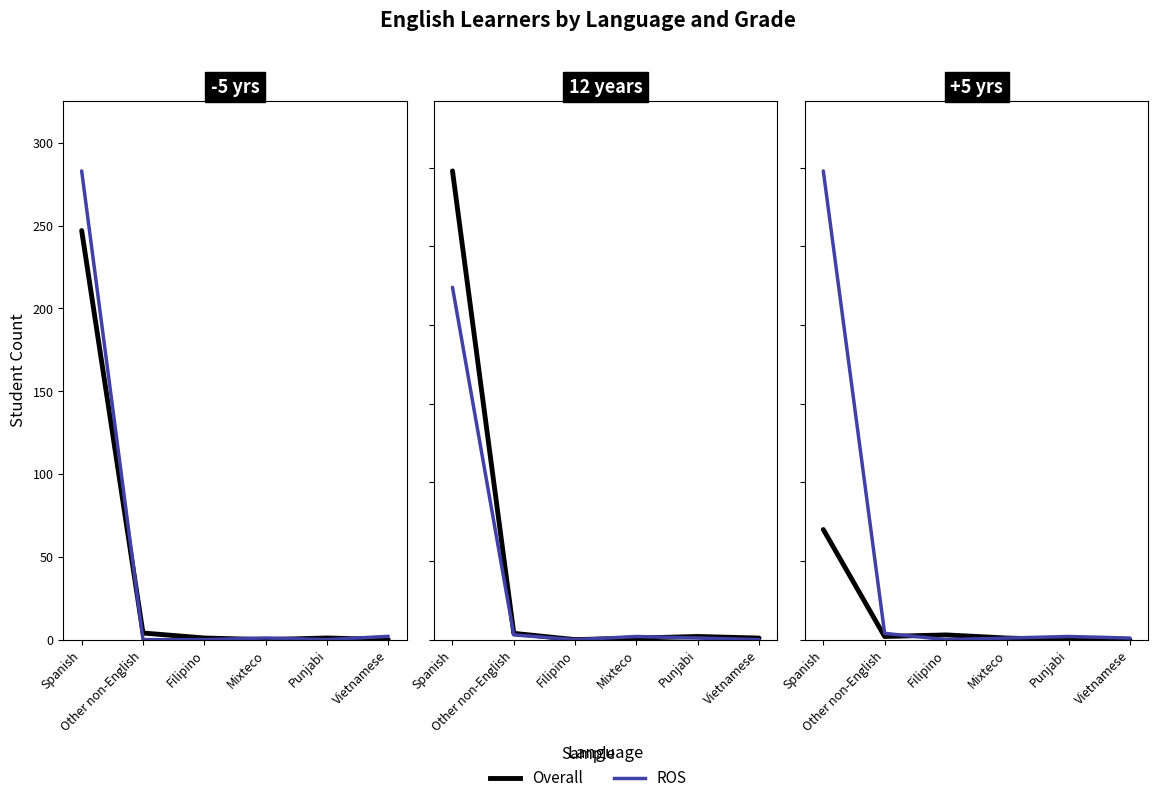

What is the label of the 3rd point from the right?

Mixteco